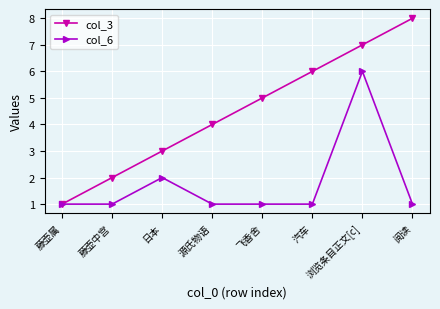

Is this an area chart (filled region under the line)?

No